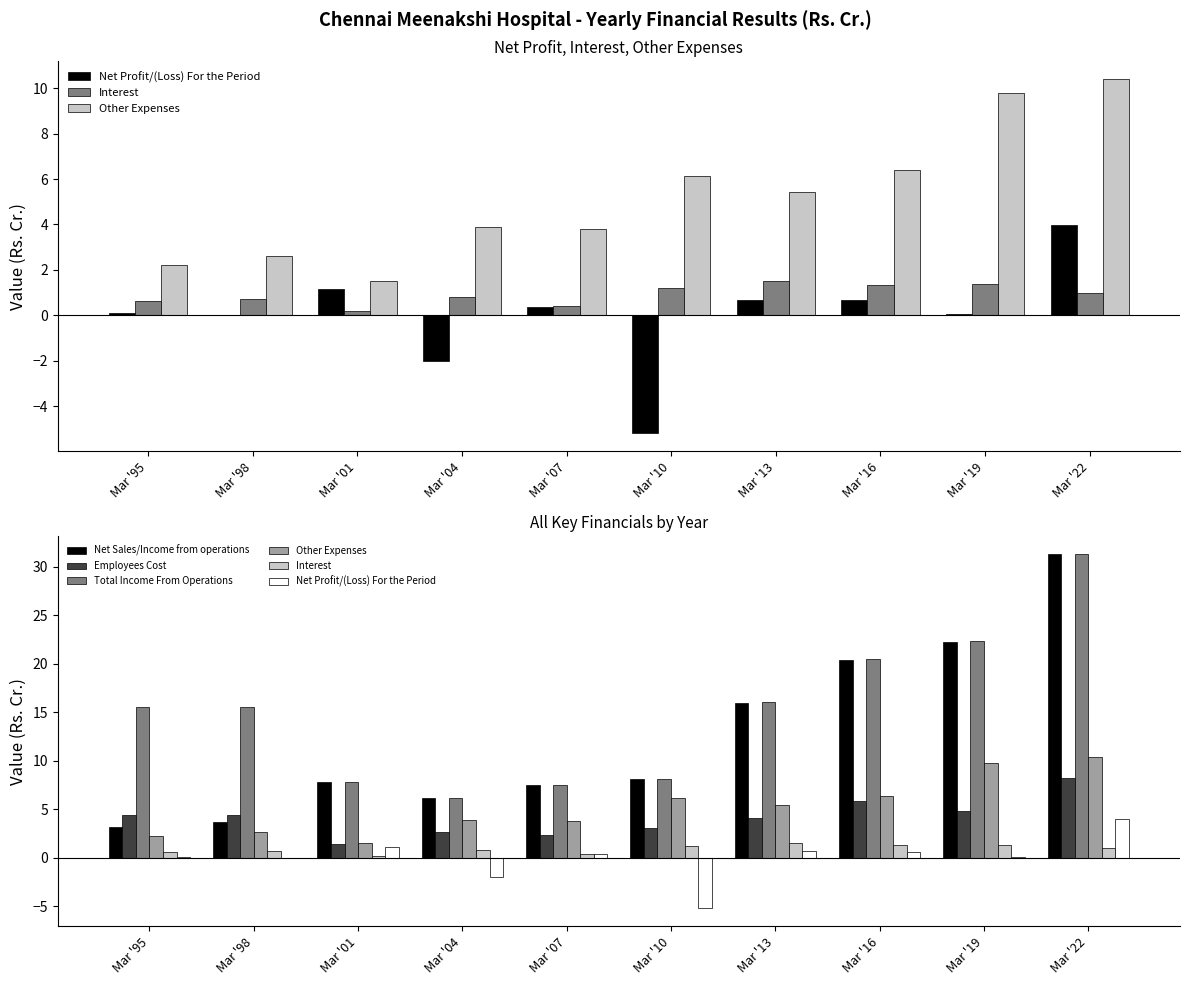

Between Mar '98 and Mar '19, which series saw the biggest shift?

Net Sales/Income from operations